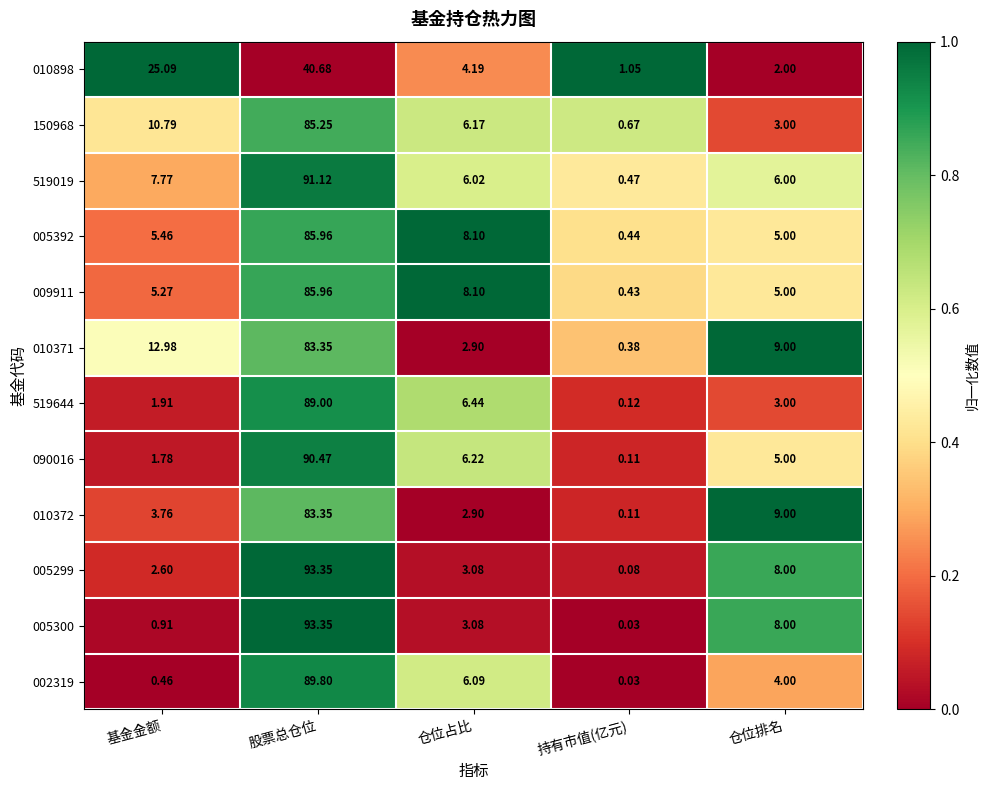

Which series has the largest total across all categories?

519019